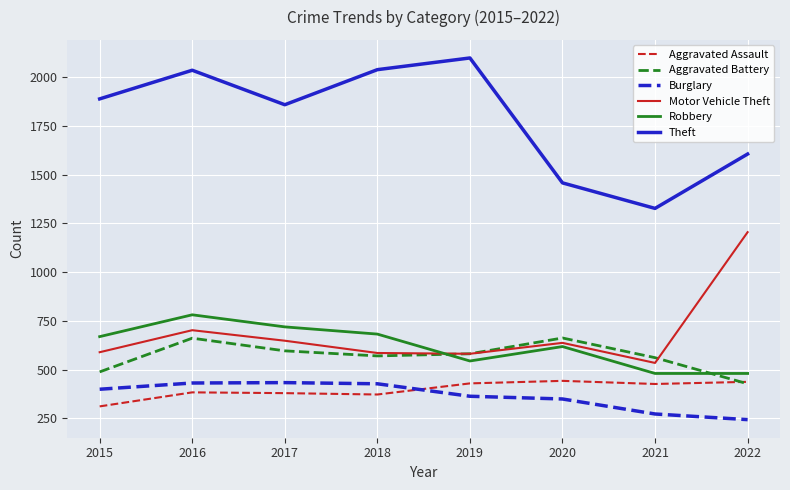

What is the minimum value for Theft?

1327